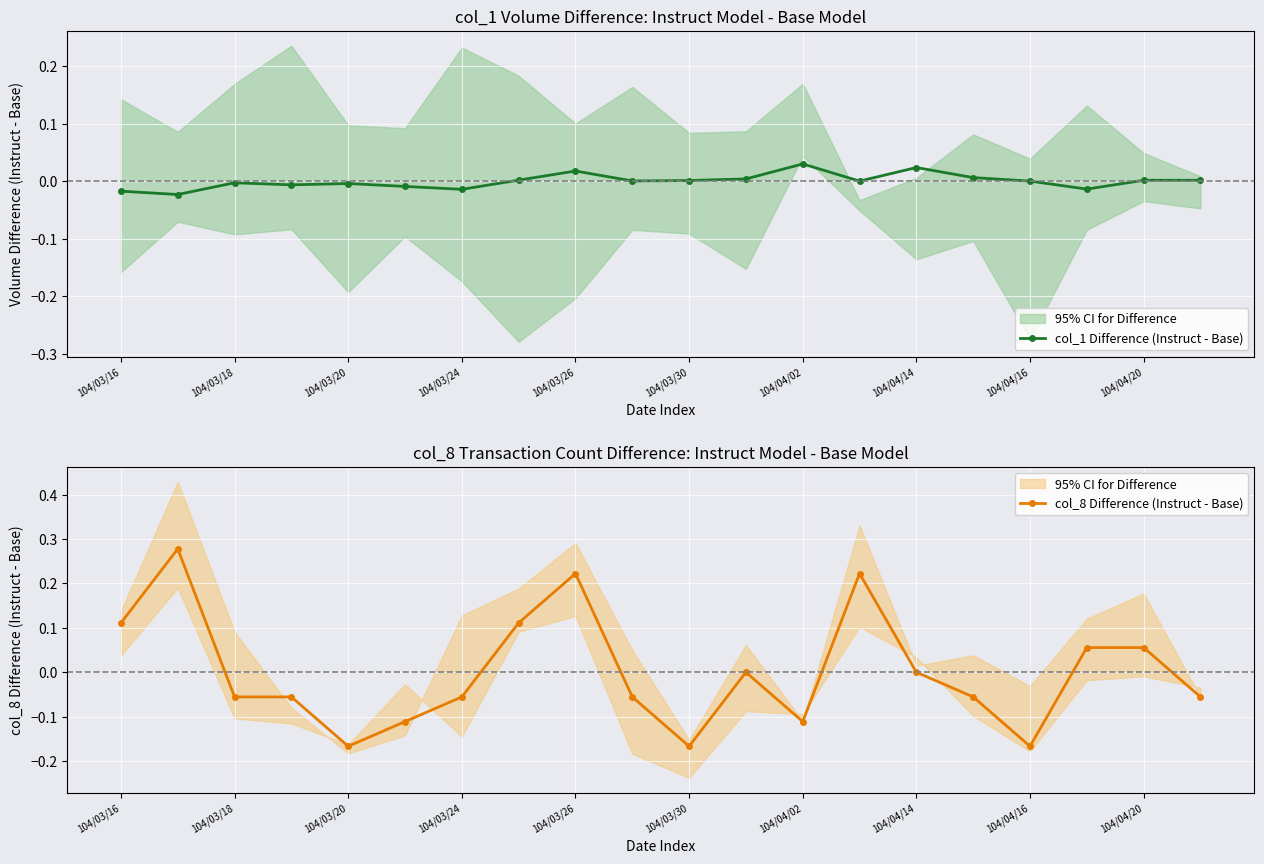

True or false: col_1 Difference (Instruct - Base) and col_8 Difference (Instruct - Base) intersect in this chart.

True